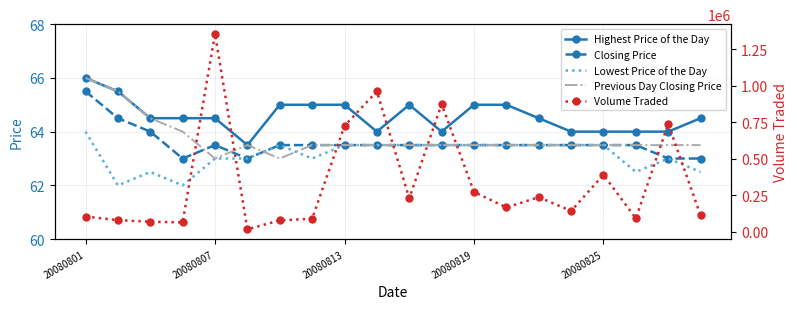

What position from the right is 10?

10